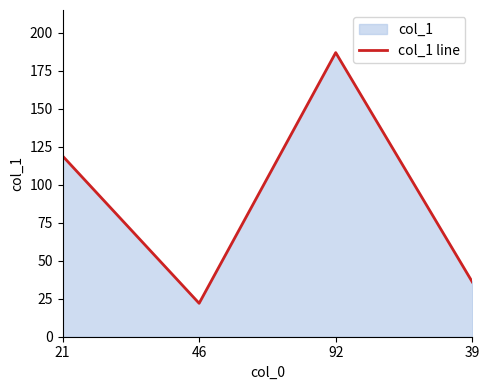

Where is the first local minimum?

46